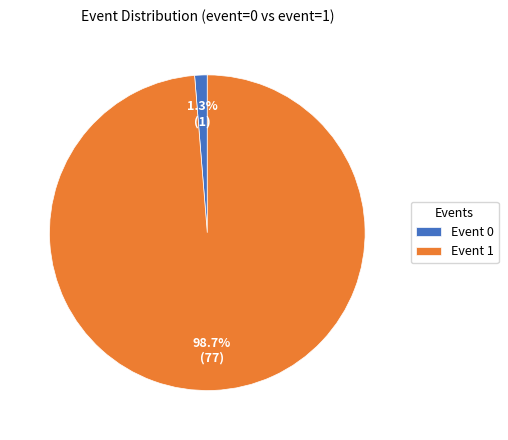

Rank the categories by value from lowest to highest.

Event 0, Event 1